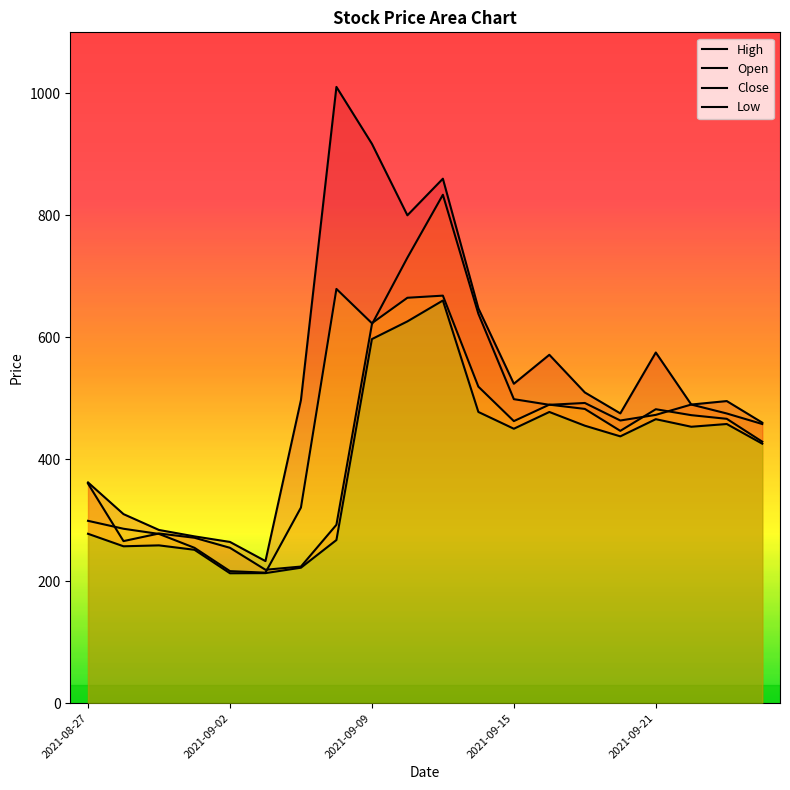

How many lines are shown in the chart?

4